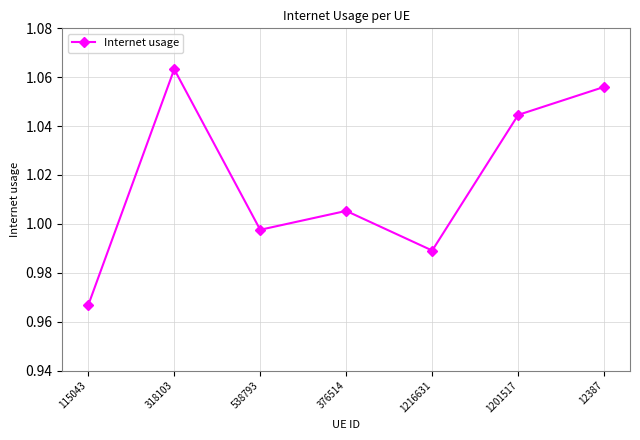

What is the sum of the values at 318103 and 12387?

2.1